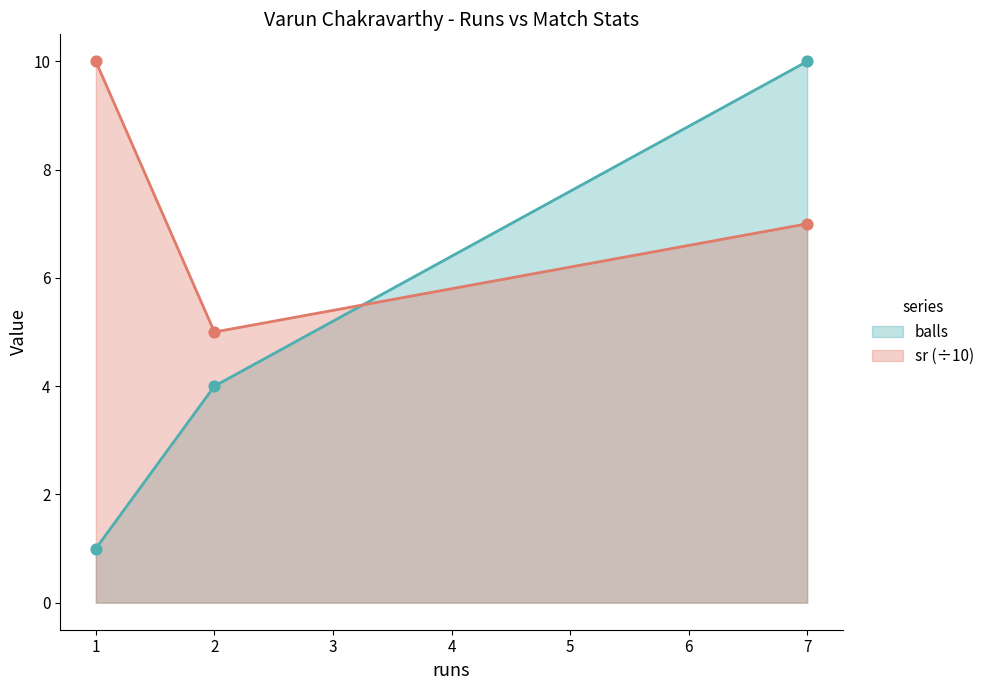

What are all the series names shown in the legend?

balls, sr (÷10)